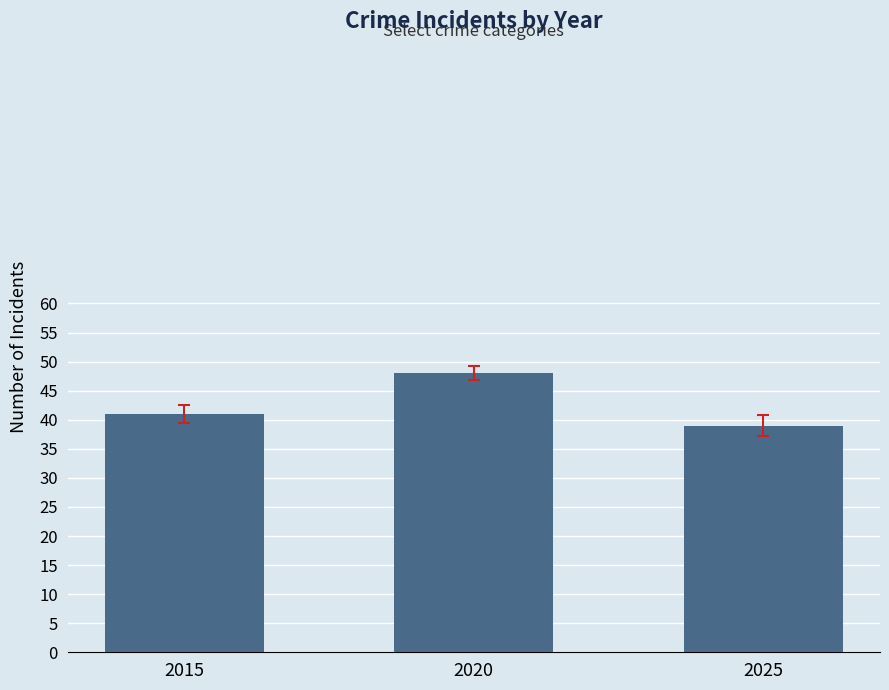

The value at 2025 is 62. True or false?

False